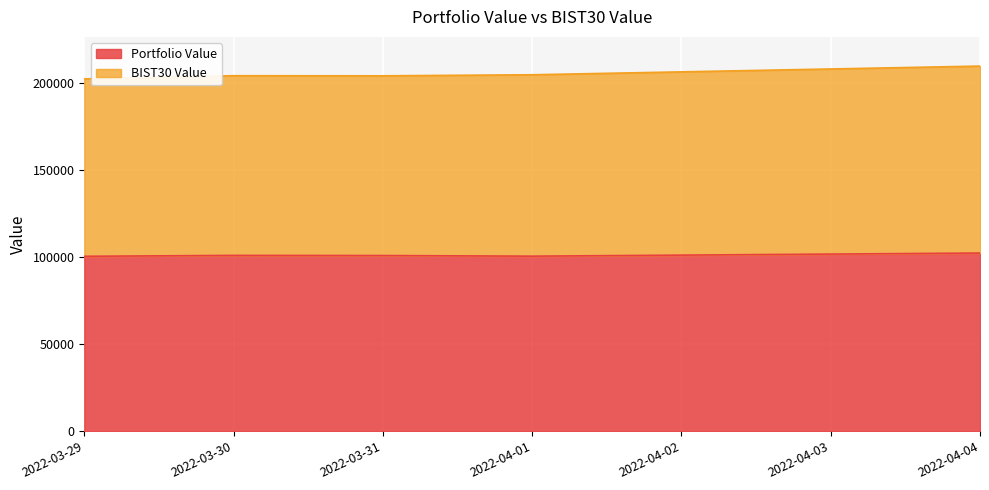

True or false: Portfolio Value has more than 1 interior local peaks.

False